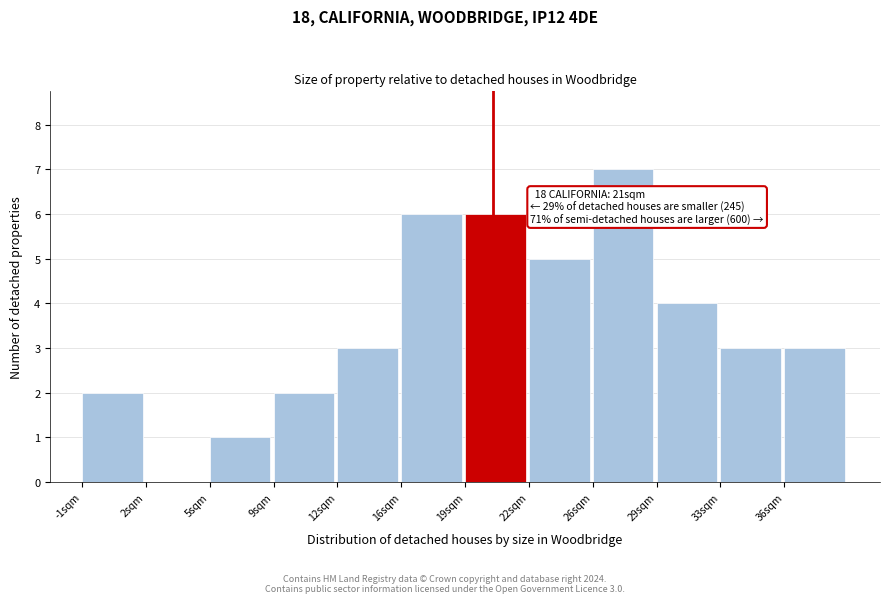

Reading left to right, transcribe all the data shown in this chart.

-1sqm=2	2sqm=0	5sqm=1	9sqm=2	12sqm=3	16sqm=6	19sqm=6	22sqm=5	26sqm=7	29sqm=4	33sqm=3	36sqm=3